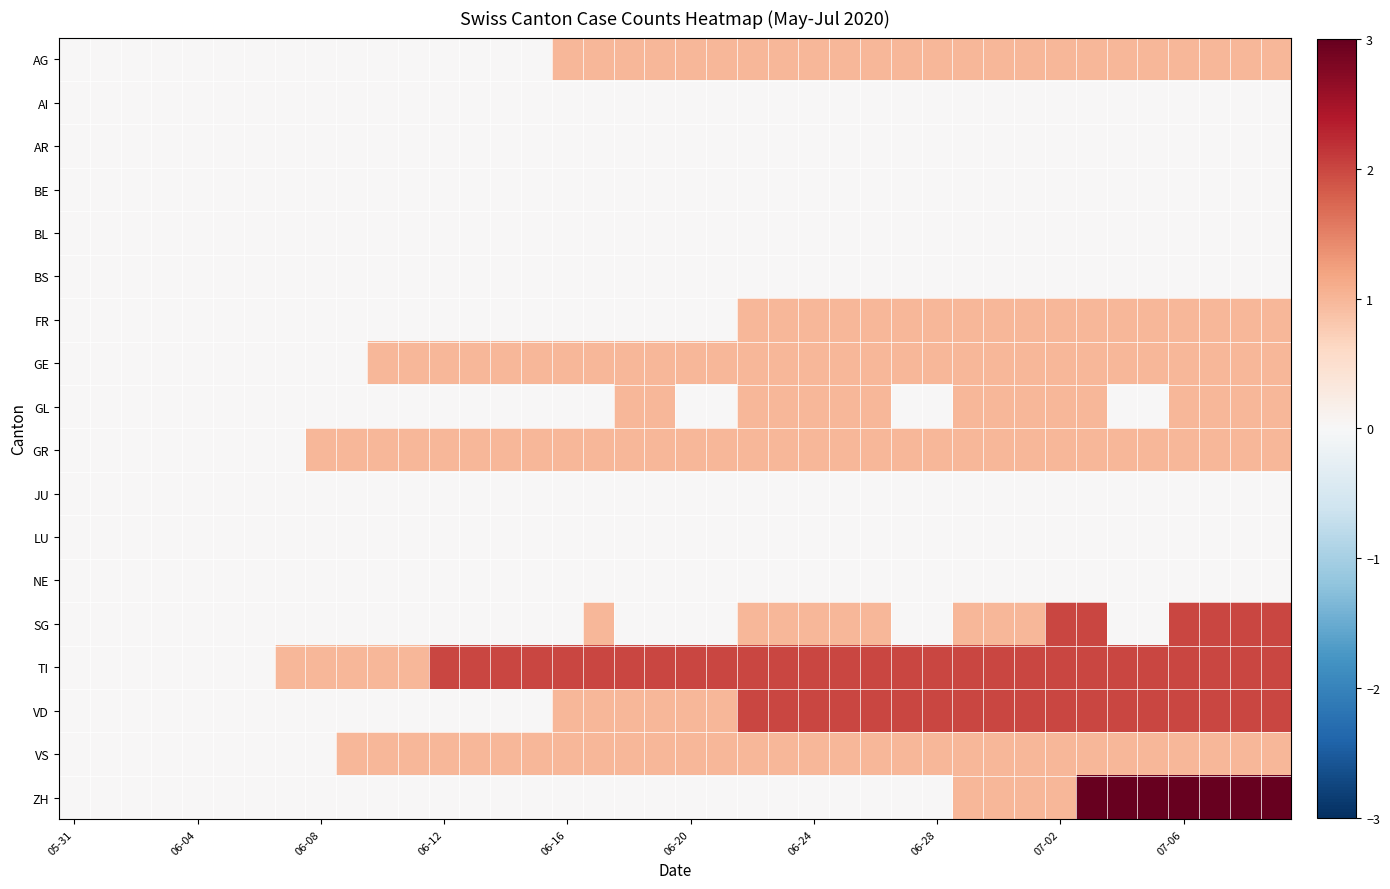

What is the maximum value shown in the chart?

3